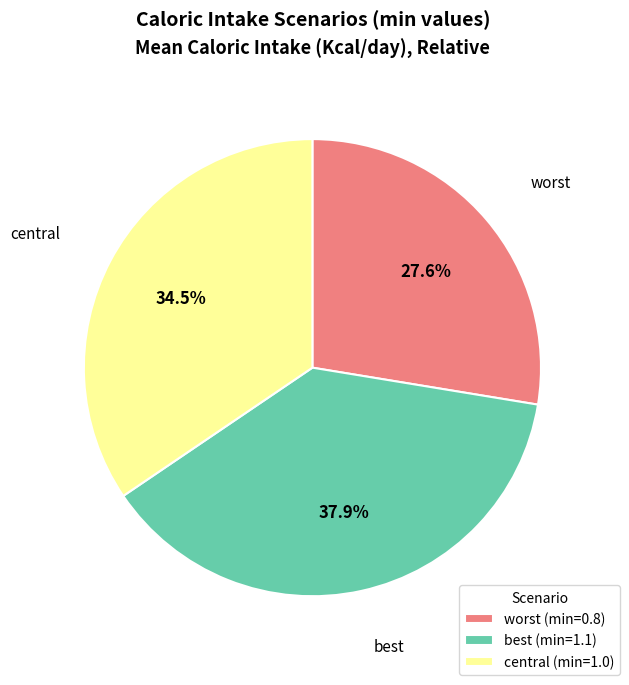

Rank the categories by value from lowest to highest.

worst, central, best